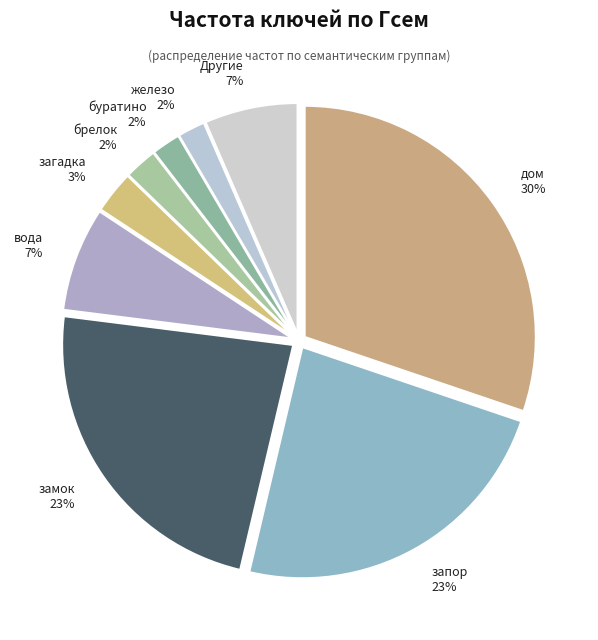

How many segments does this pie chart have?

9